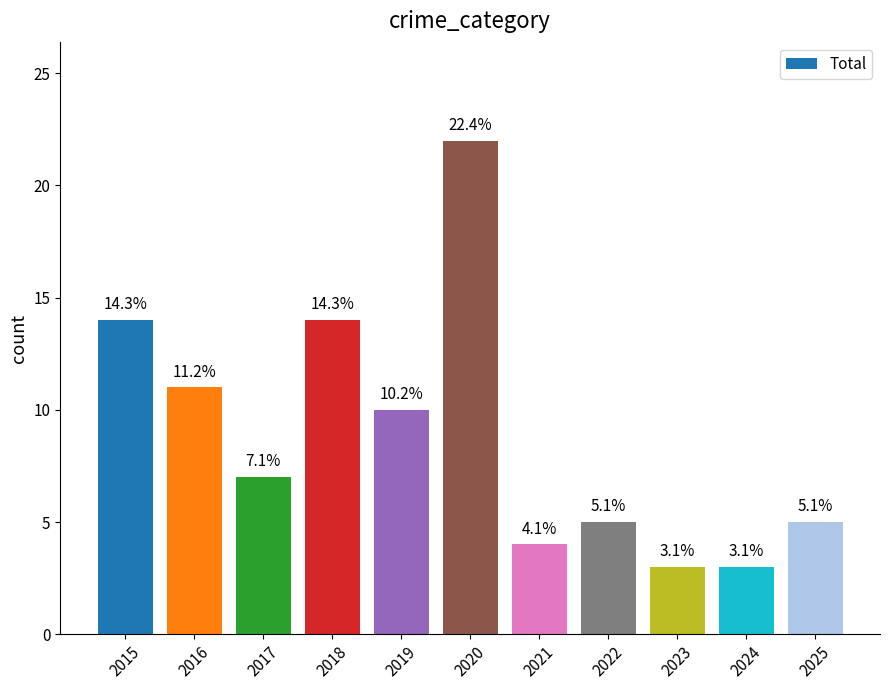

How many bars are there in total?

11